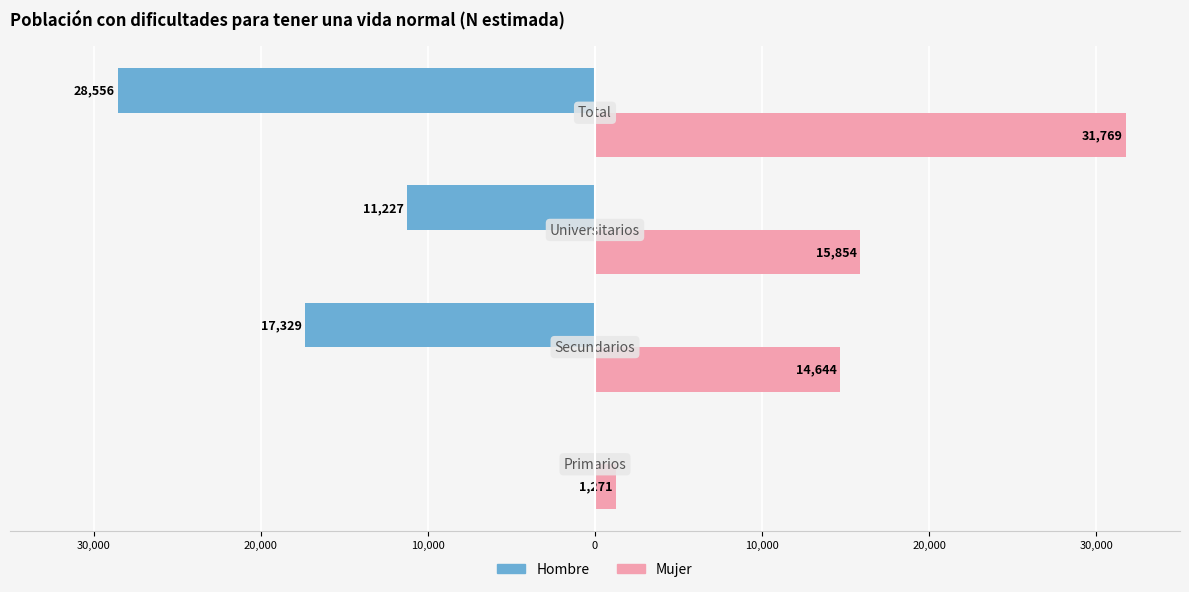

What are all the series names shown in the legend?

Hombre, Mujer